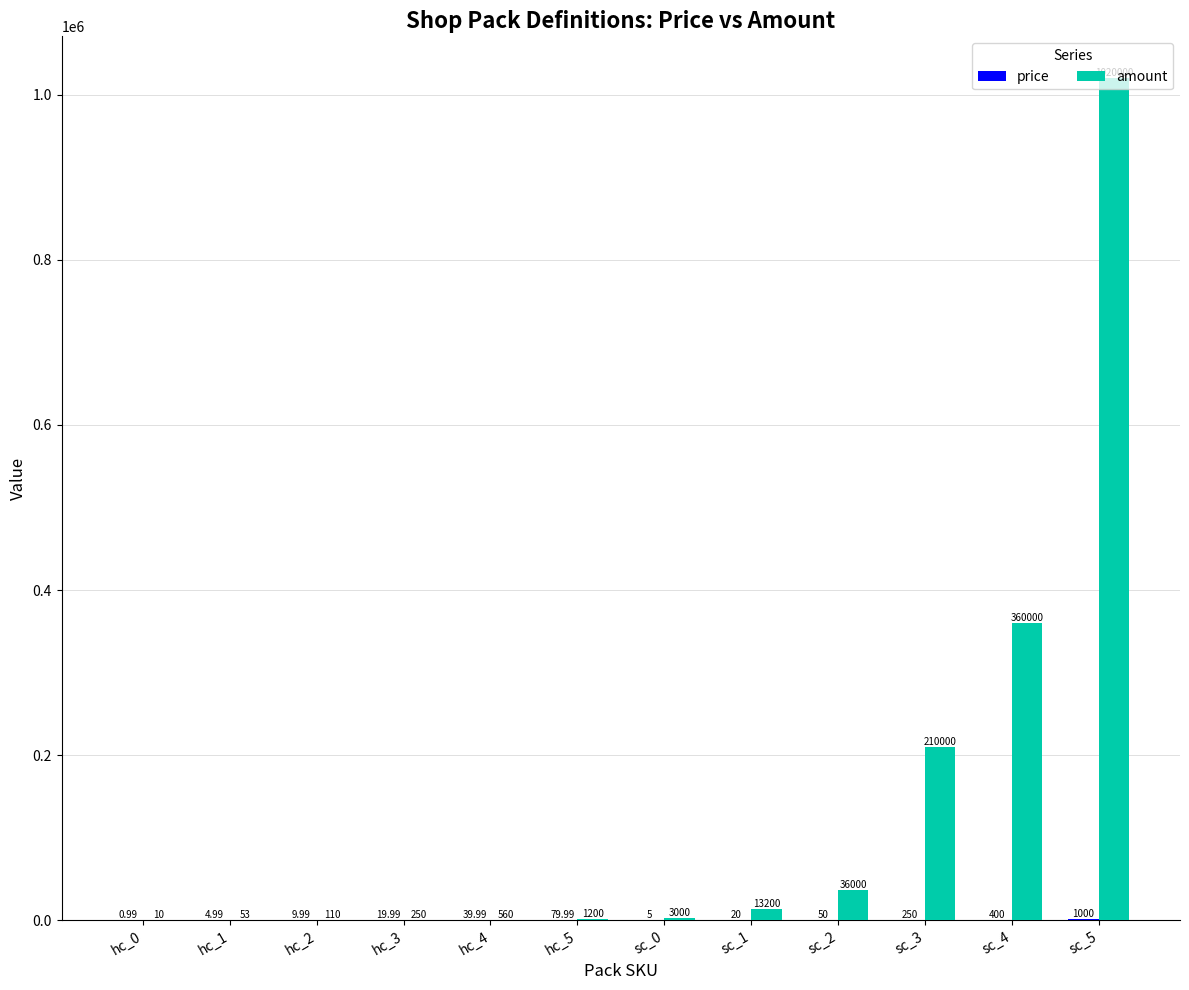

Which series has the largest total across all categories?

amount